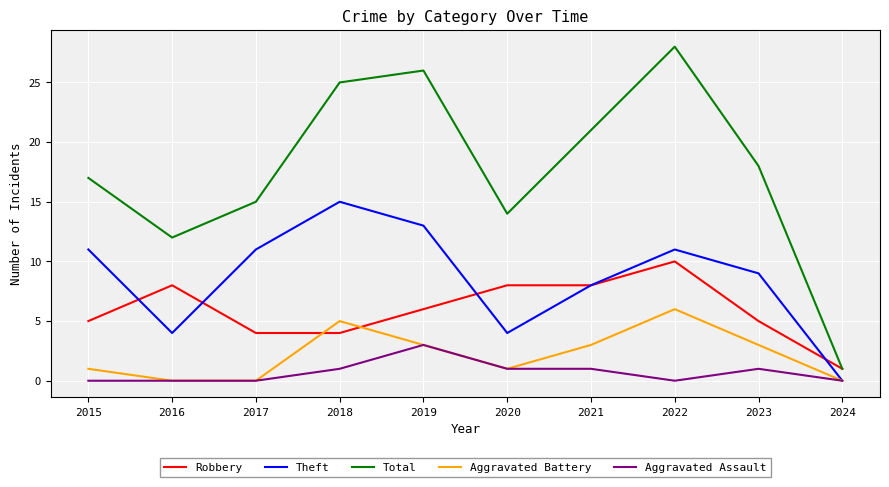

Which category has the lowest value in the Robbery series?

2024